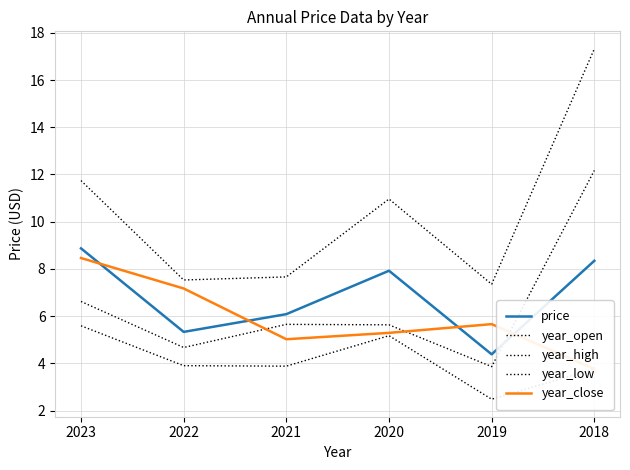

Reading left to right, extract all data points from this chart.

price: 8.9	5.3	6.1	7.9	4.4	8.3
year_open: 6.6	4.7	5.7	5.6	3.9	12.2
year_high: 11.7	7.5	7.7	11.0	7.3	17.3
year_low: 5.6	3.9	3.9	5.2	2.5	3.8
year_close: 8.5	7.2	5.0	5.3	5.7	3.8